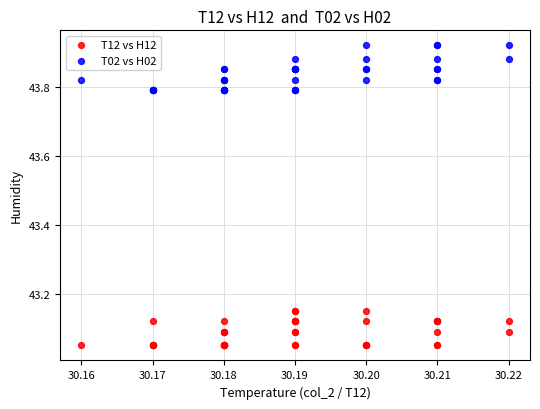

Which series reaches the maximum Y coordinate?

T02 vs H02